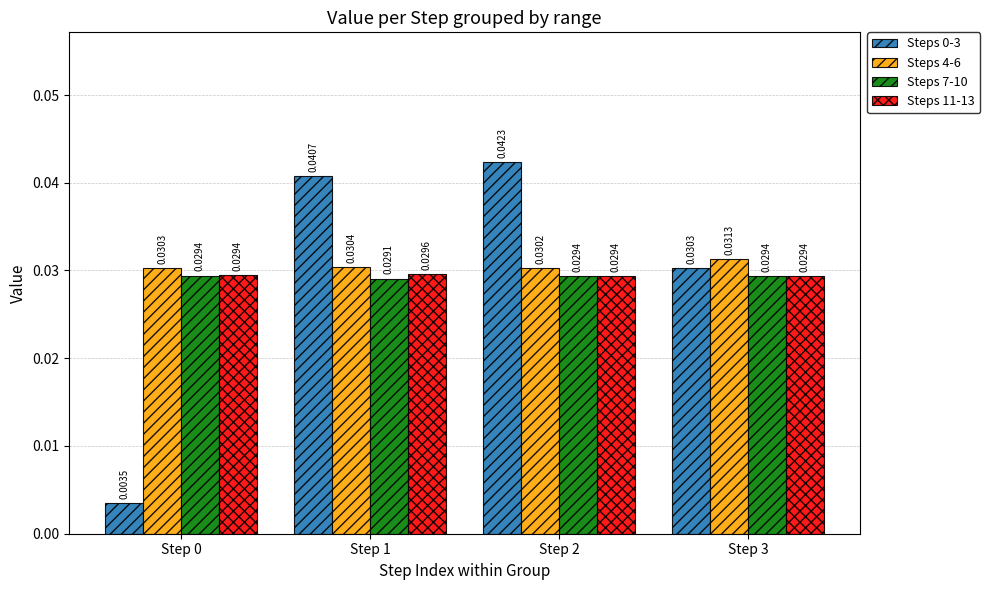

At which category is the sum across all series the highest?

Step 2